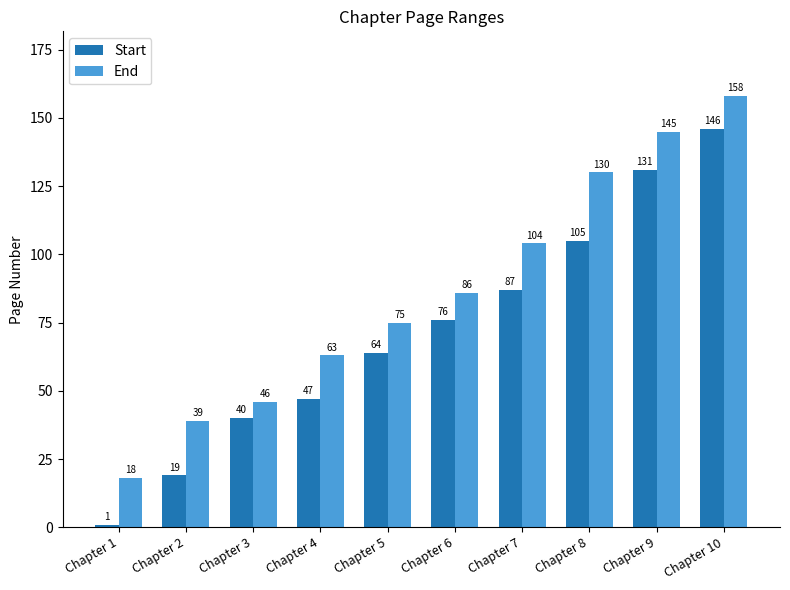

Reading left to right, extract all data points from this chart.

Start: 1	19	40	47	64	76	87	105	131	146
End: 18	39	46	63	75	86	104	130	145	158